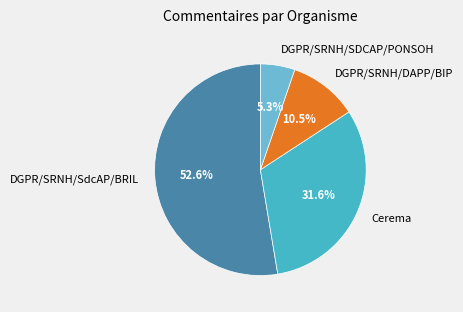

Count the number of slices in the pie.

4